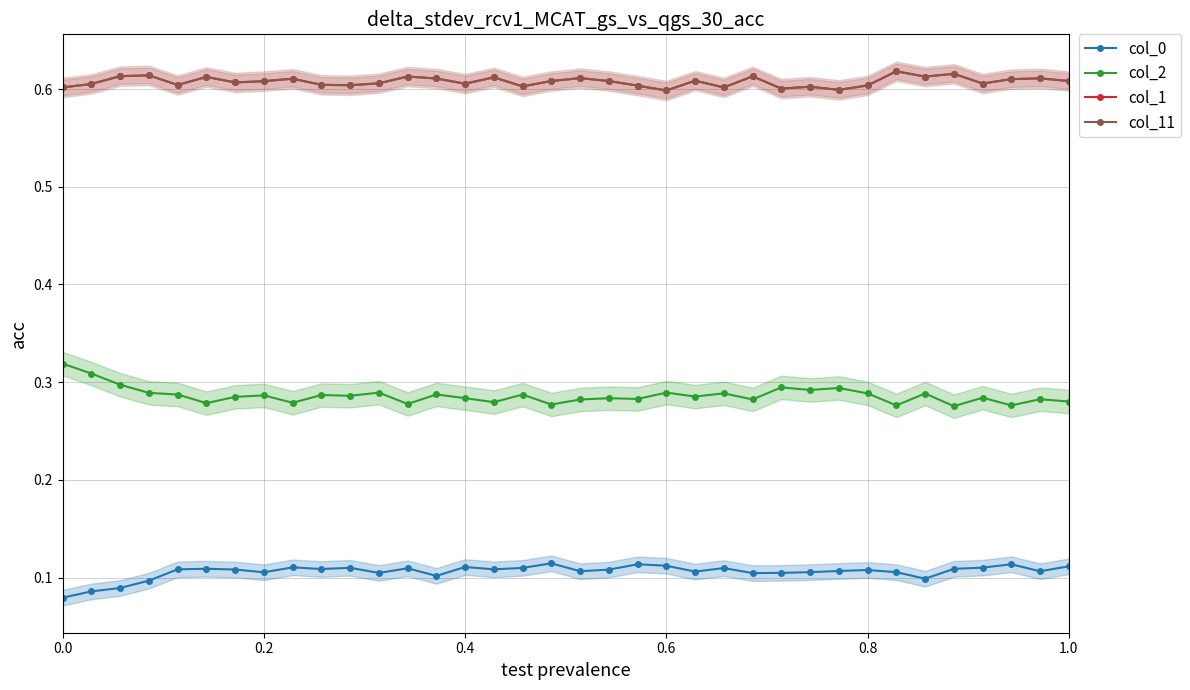

Is it true that col_11 equals 1.0 at 0.8?

False